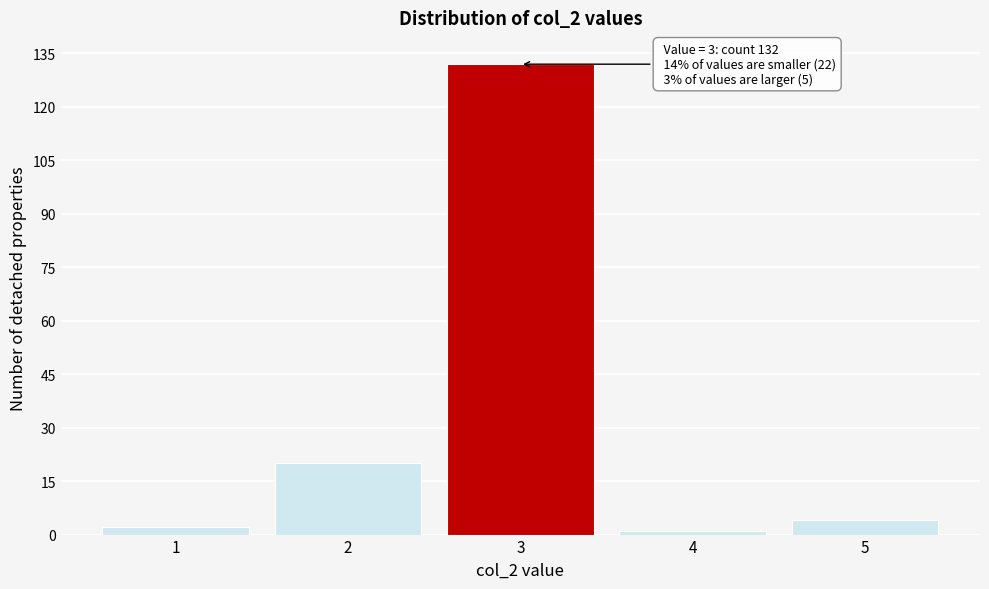

Over which range of the x-axis is the bar tallest?

2.5 to 3.5